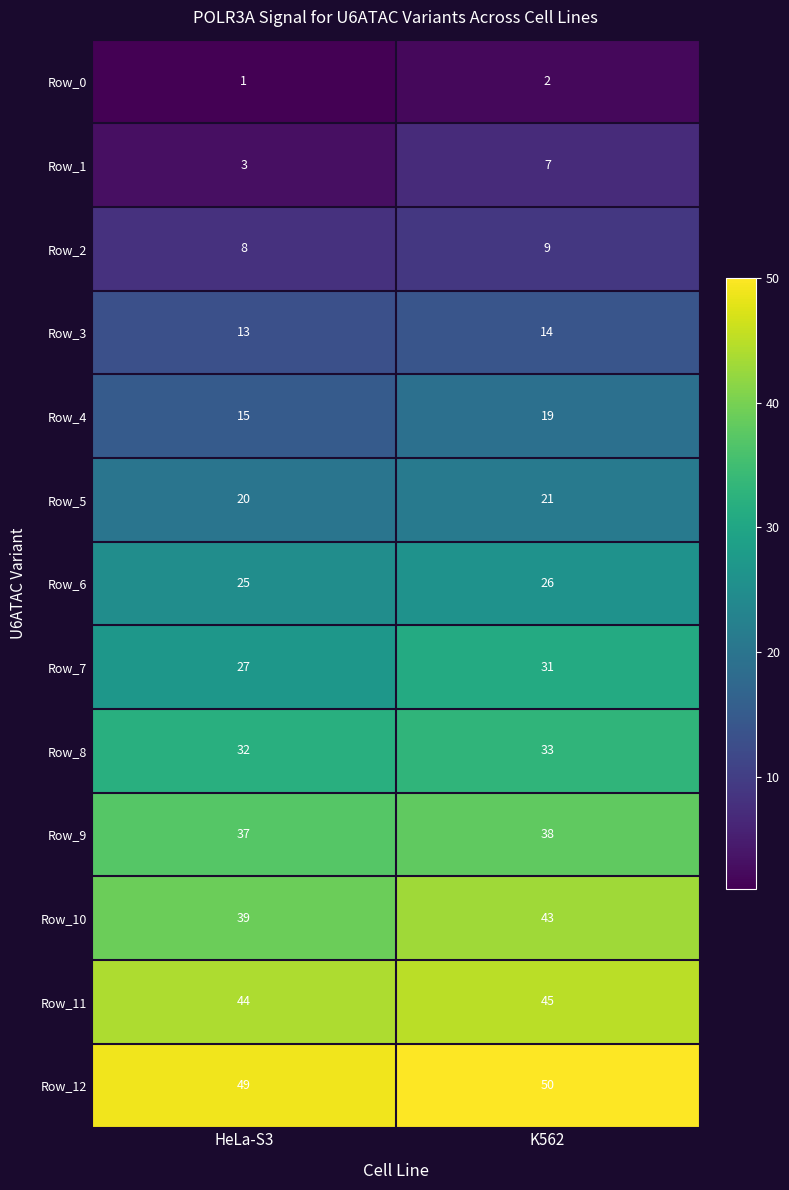

At which label is Row_9 closest to 37?

HeLa-S3